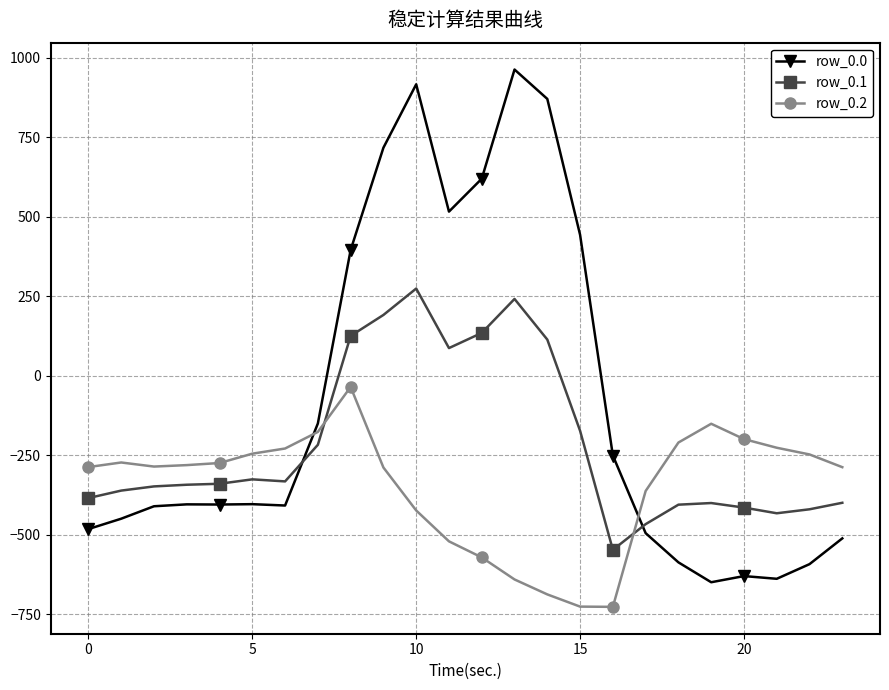

True or false: row_0.1 has more than 0 interior local peaks.

True